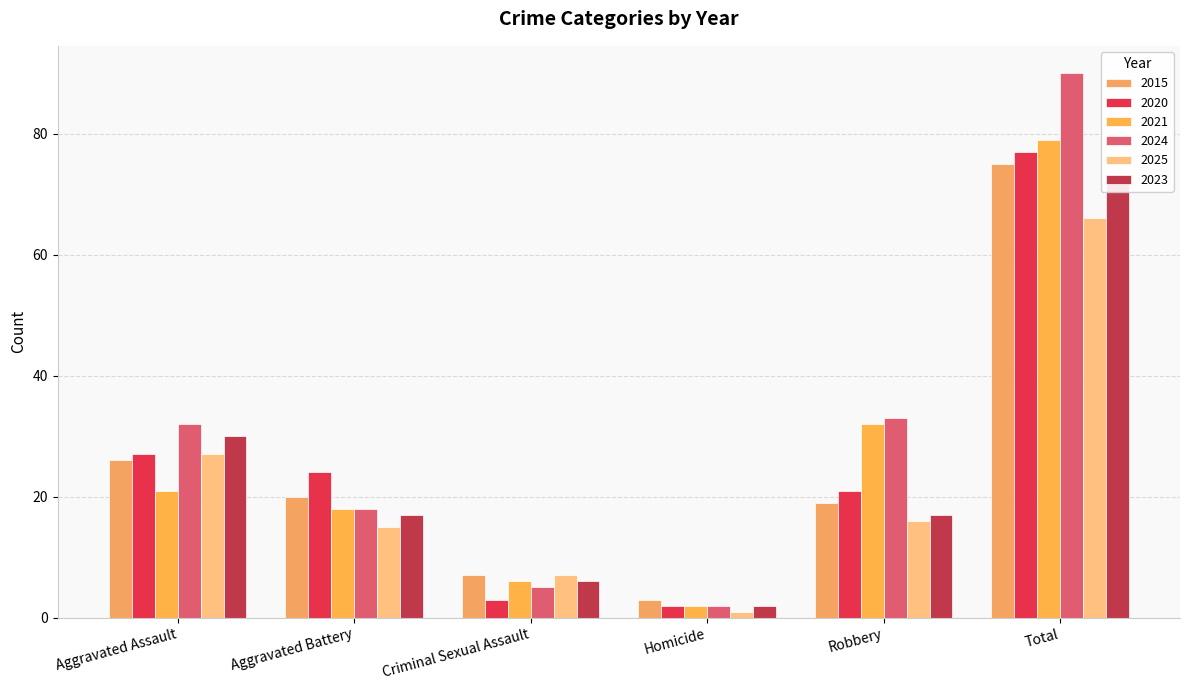

What is the total value across all series at Robbery?

138